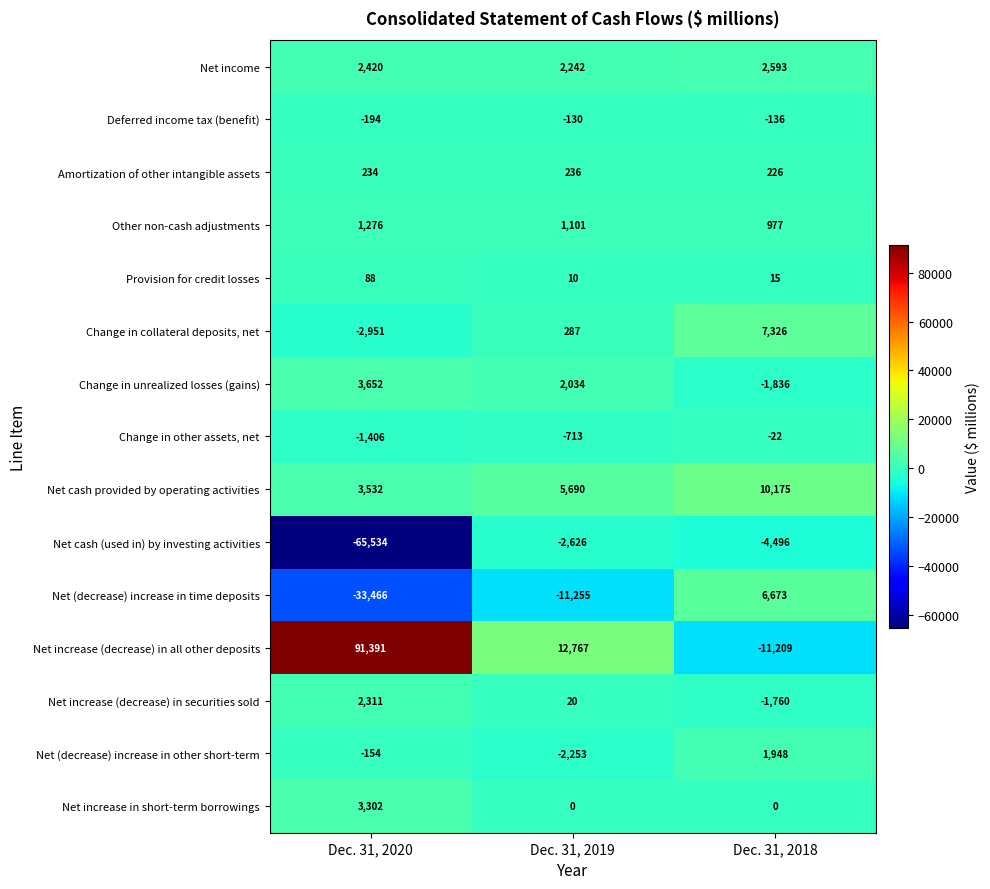

How many data points does each series have?

3